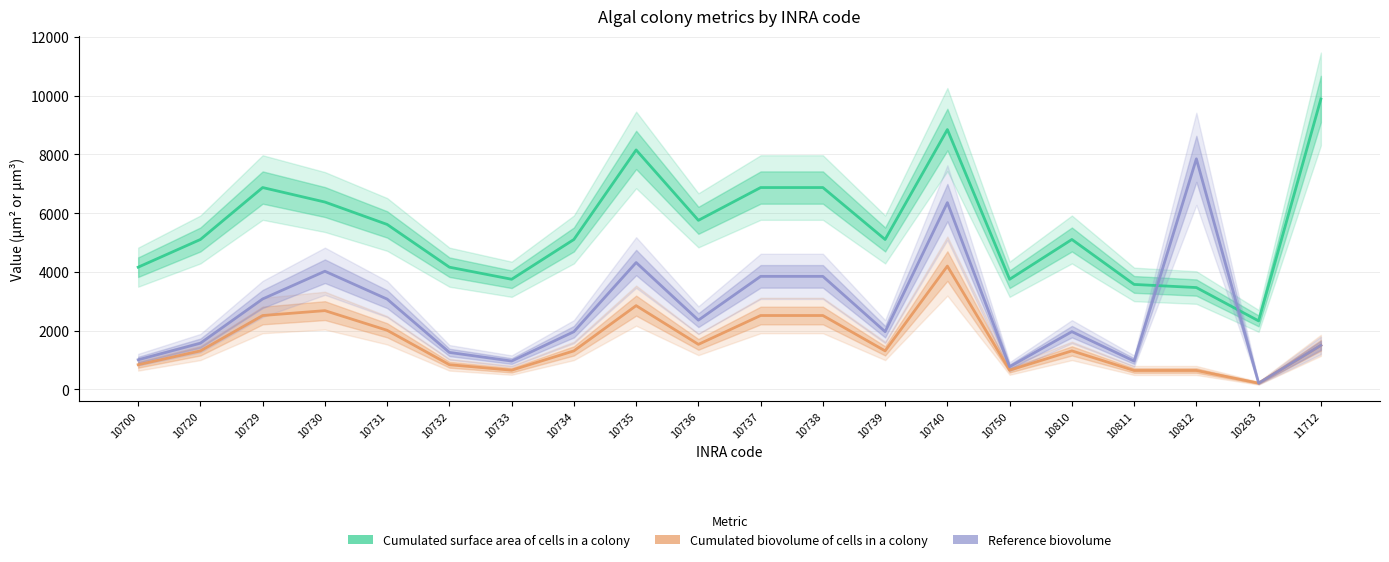

What is the label of the 8th point from the right?

10739